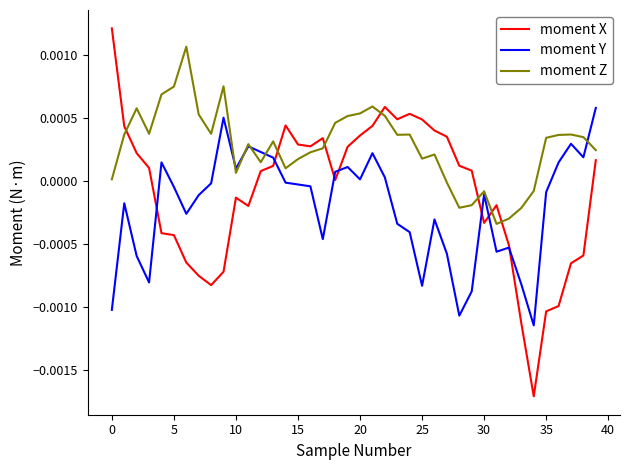

Which series ends up on top after the final intersection of moment X and moment Z?

moment Z